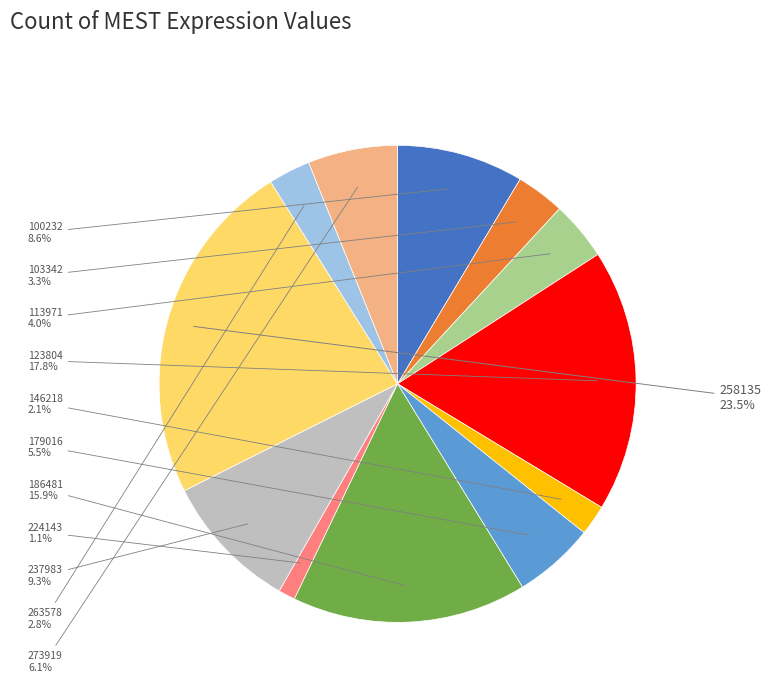

Which category has the biggest portion of the pie?

258135